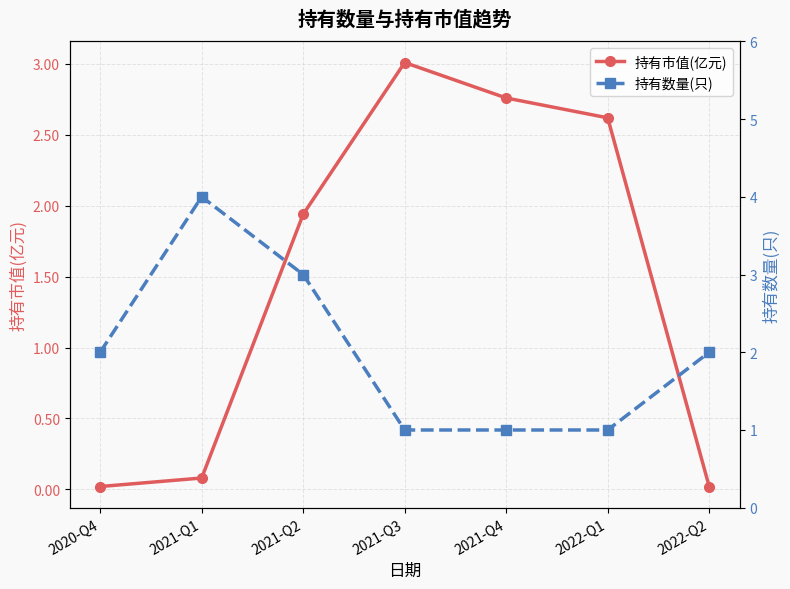

At which label is 持有数量(只) closest to 2?

2020-Q4